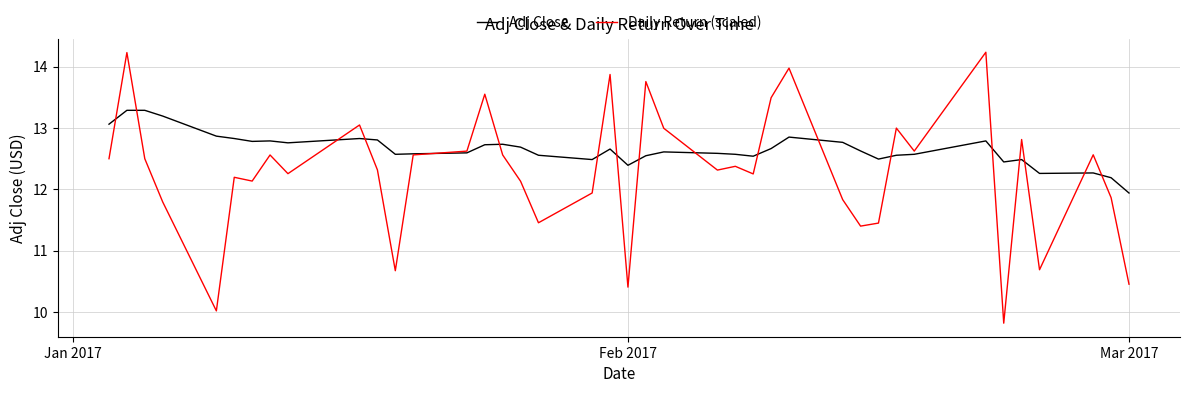

Which series has the largest total across all categories?

Adj Close